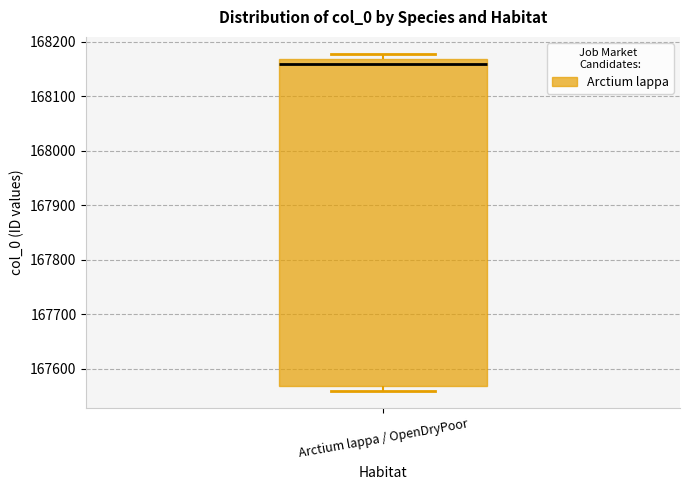

Transcribe this box plot: give where the median line is, the range the box spans, and where the two whiskers end, as read against the y-axis. The values are not printed on the chart, so give them approximately, as read against the axis.

median 168160, box 167570 to 168170, whiskers 167560 to 168180